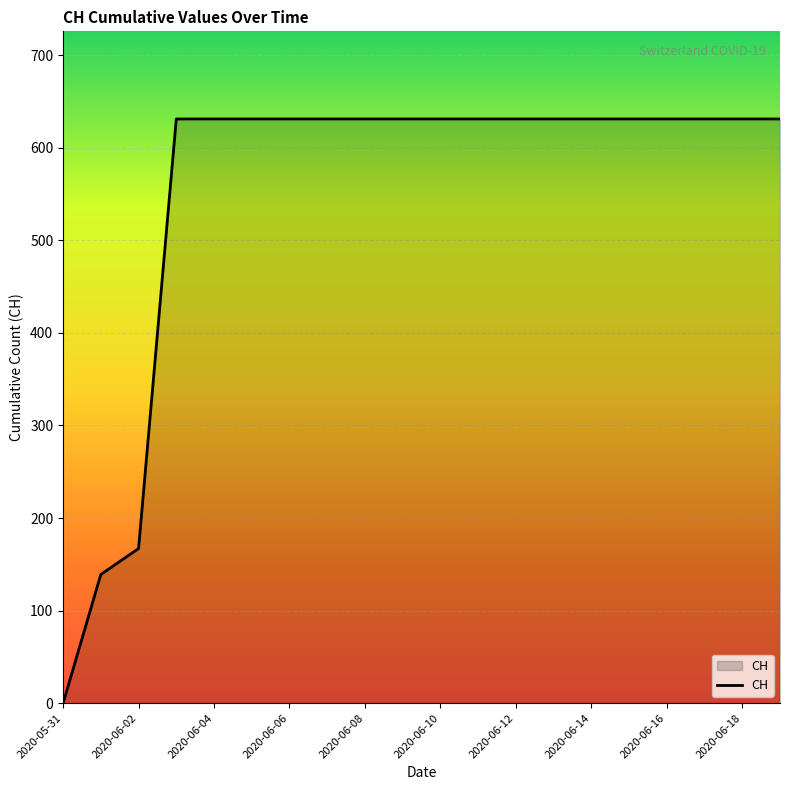

What is the difference between the maximum and minimum values?

631